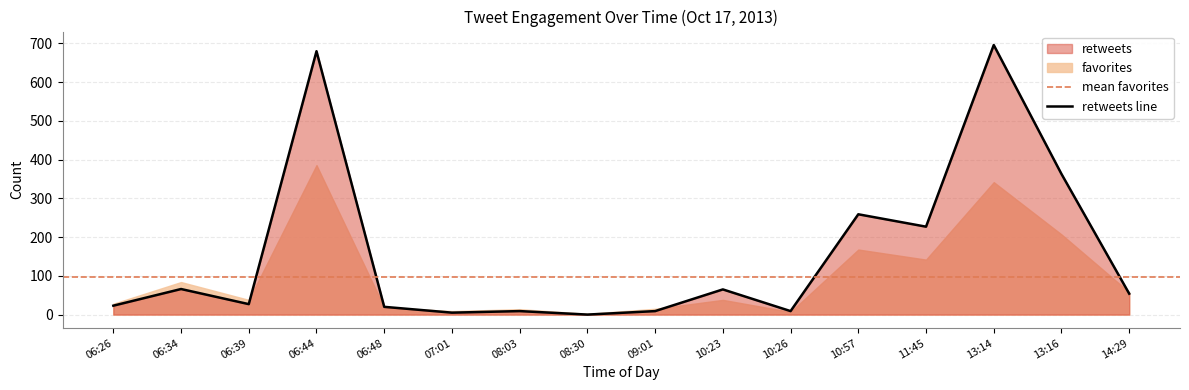

At which label is the value closest to 348?

13:16